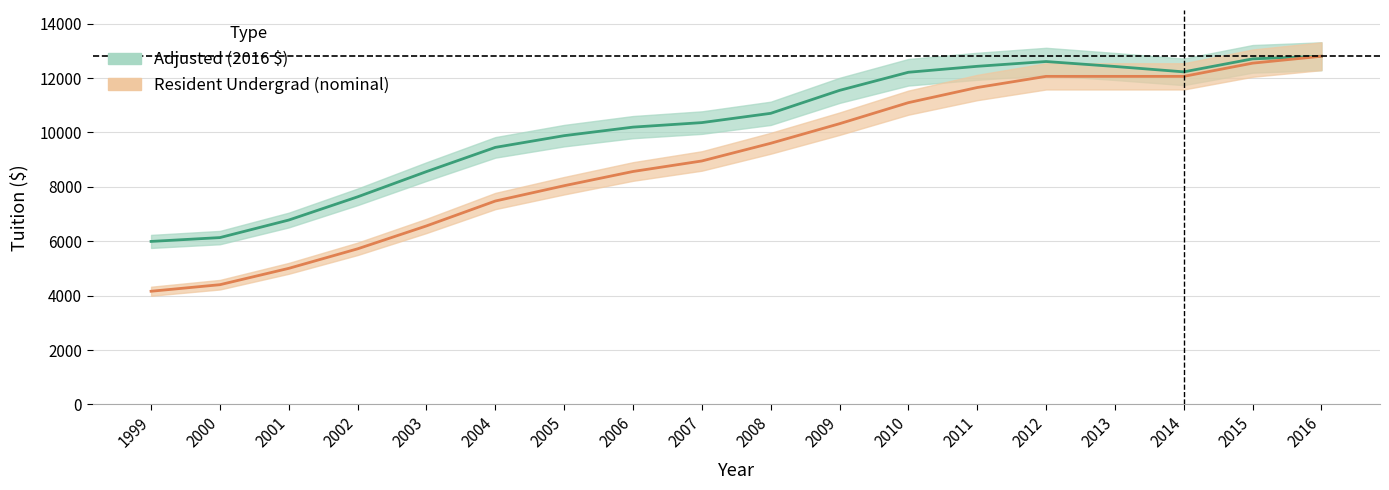

Between 2006 and 2001, which is larger?

2006